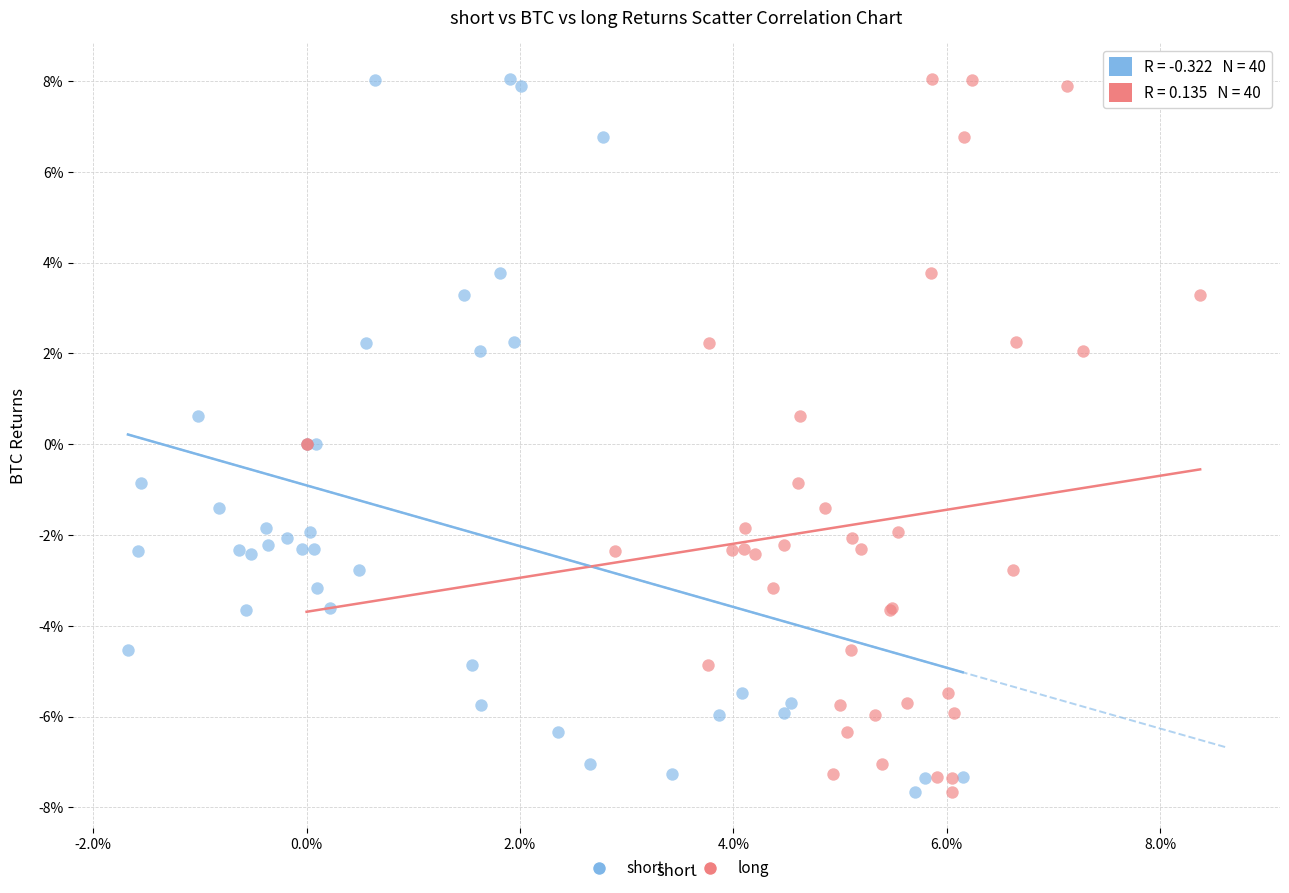

What are all the series names shown in the legend?

short, long